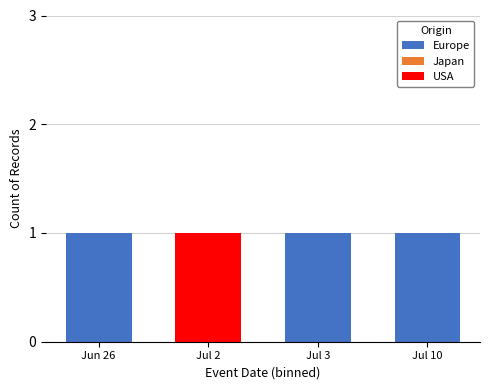

The Europe series shows 1 at Jul 10. True or false?

True